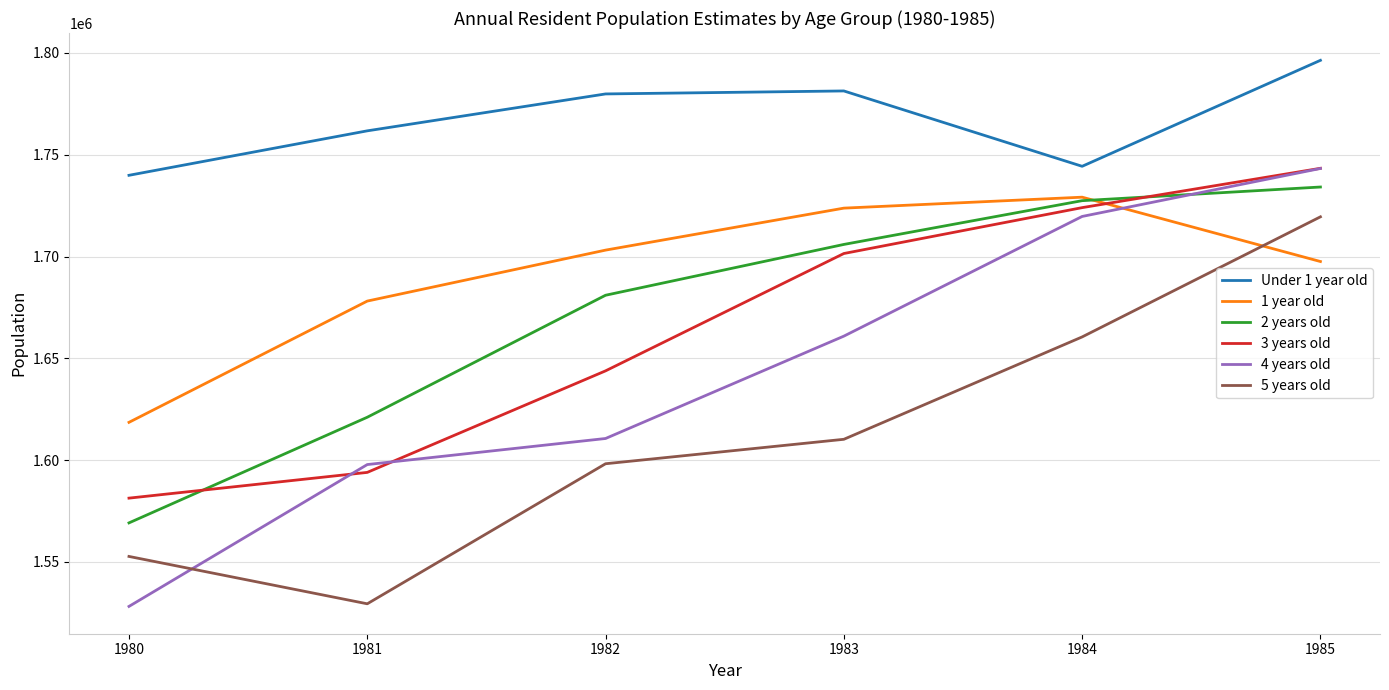

Reading right to left, extract all data points from this chart.

Under 1 year old: 1796384	1744321	1781342	1779872	1761743	1739898
1 year old: 1697543	1729151	1723769	1703143	1678106	1618532
2 years old: 1734145	1727436	1705935	1680972	1621040	1569137
3 years old: 1743339	1724016	1701475	1643828	1593945	1581299
4 years old: 1743252	1719684	1660884	1610599	1597794	1528103
5 years old: 1719501	1660498	1610205	1598193	1529390	1552659